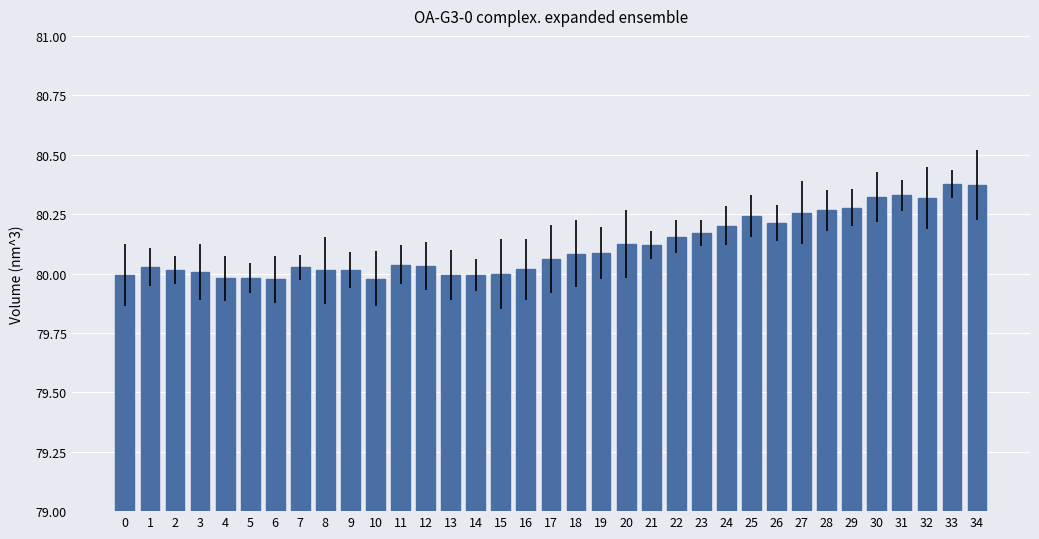

Count the number of categories in the chart.

35